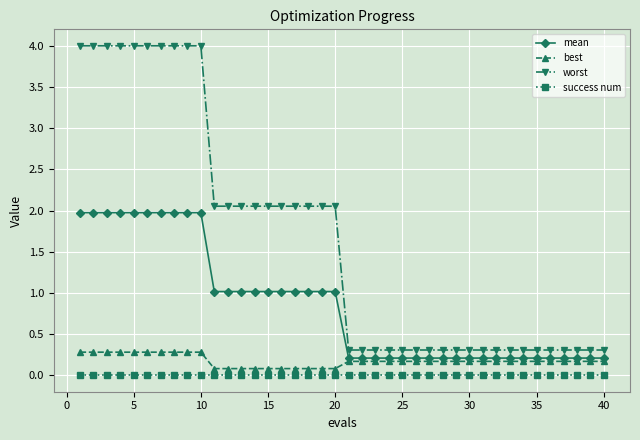

Is this an area chart (filled region under the line)?

No